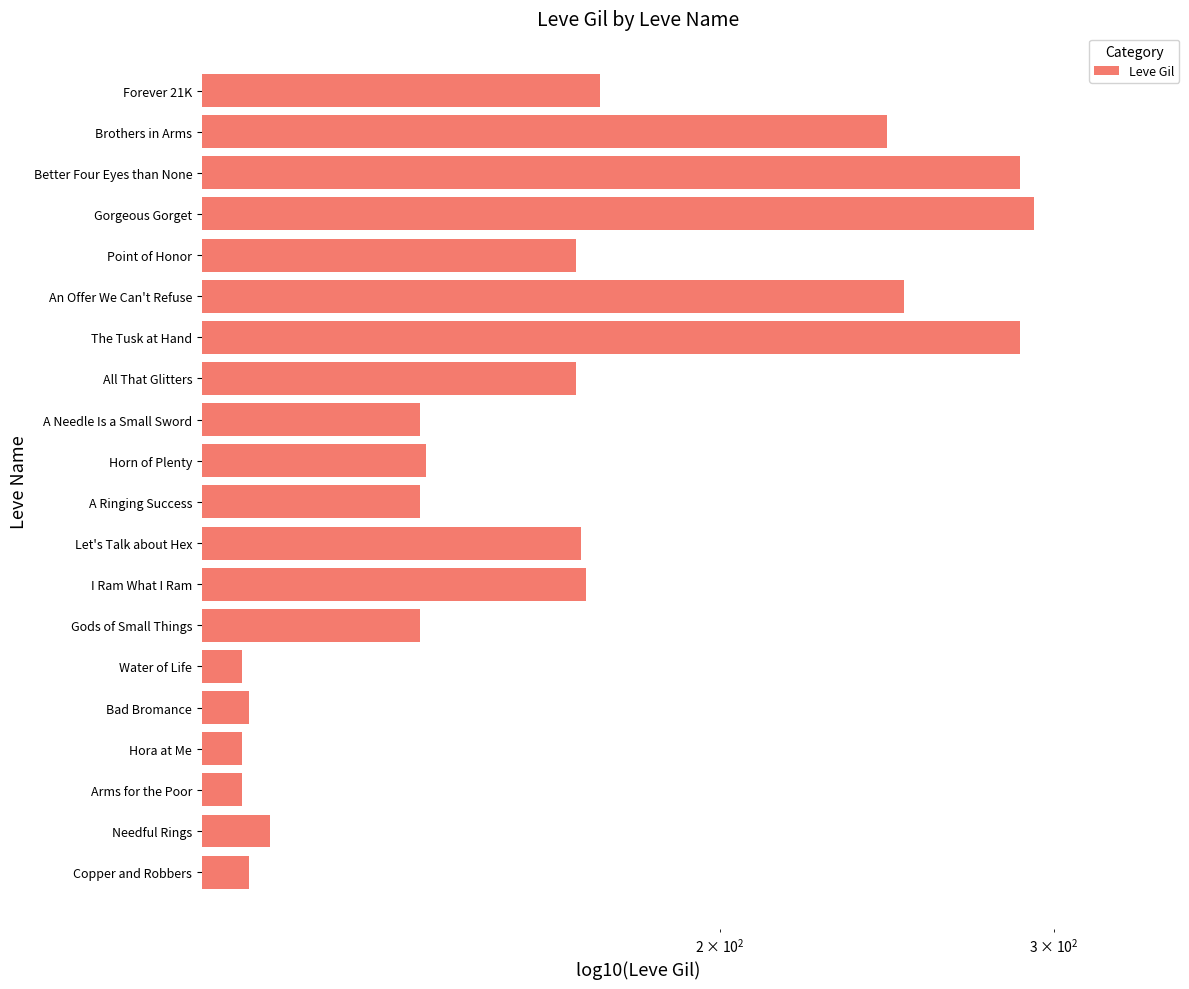

How many bars are there in total?

20